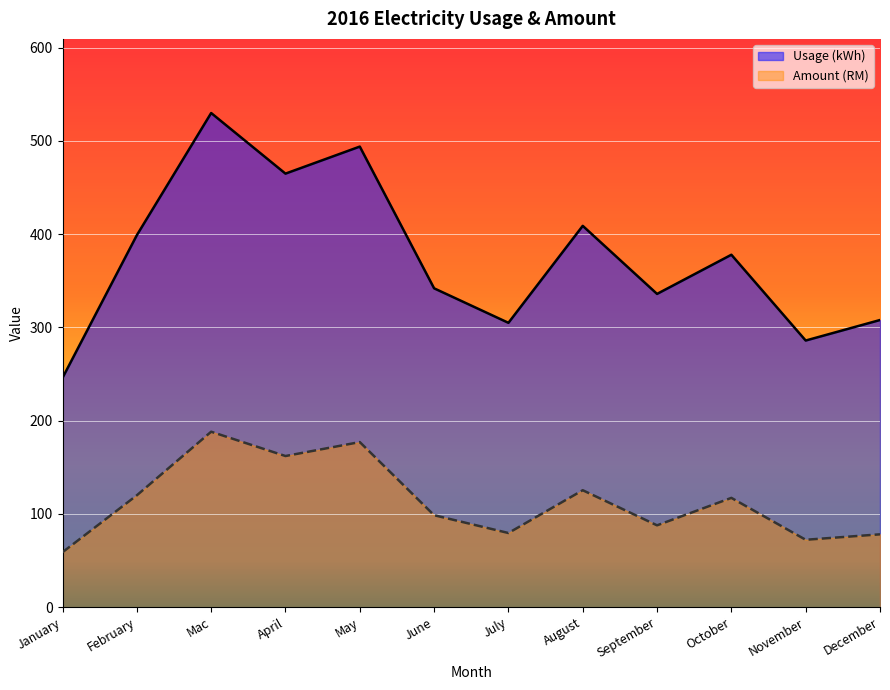

List the series in order of their overall mean, highest first.

Usage (kWh), Amount (RM)